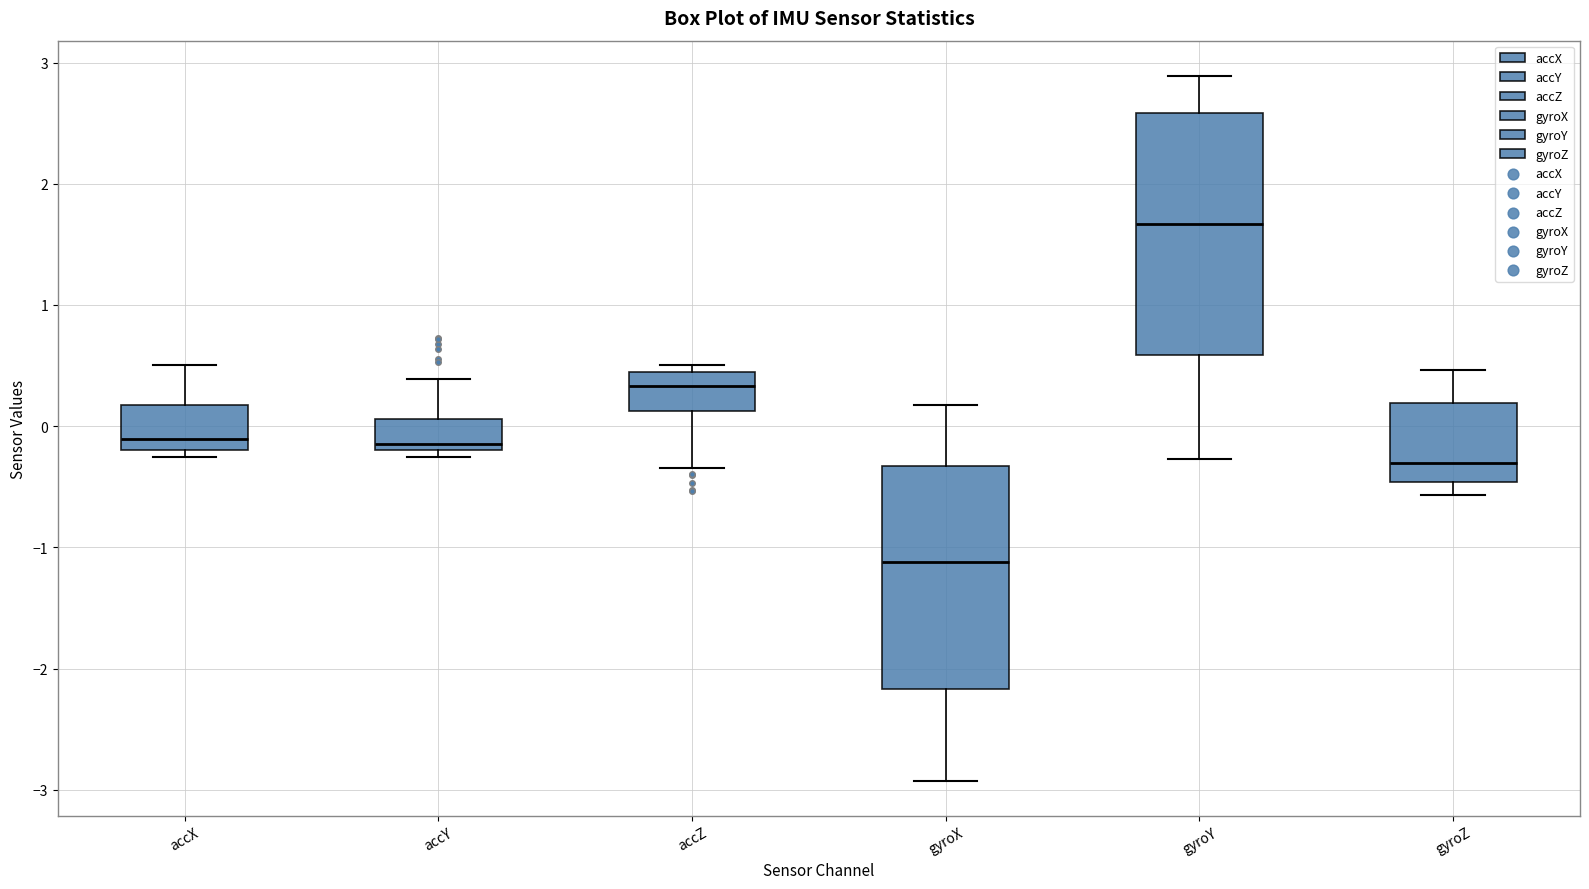

Where is the upper edge of the box for accZ on the y-axis? The values are not printed on the chart, so give them approximately, as read against the axis.

0.4